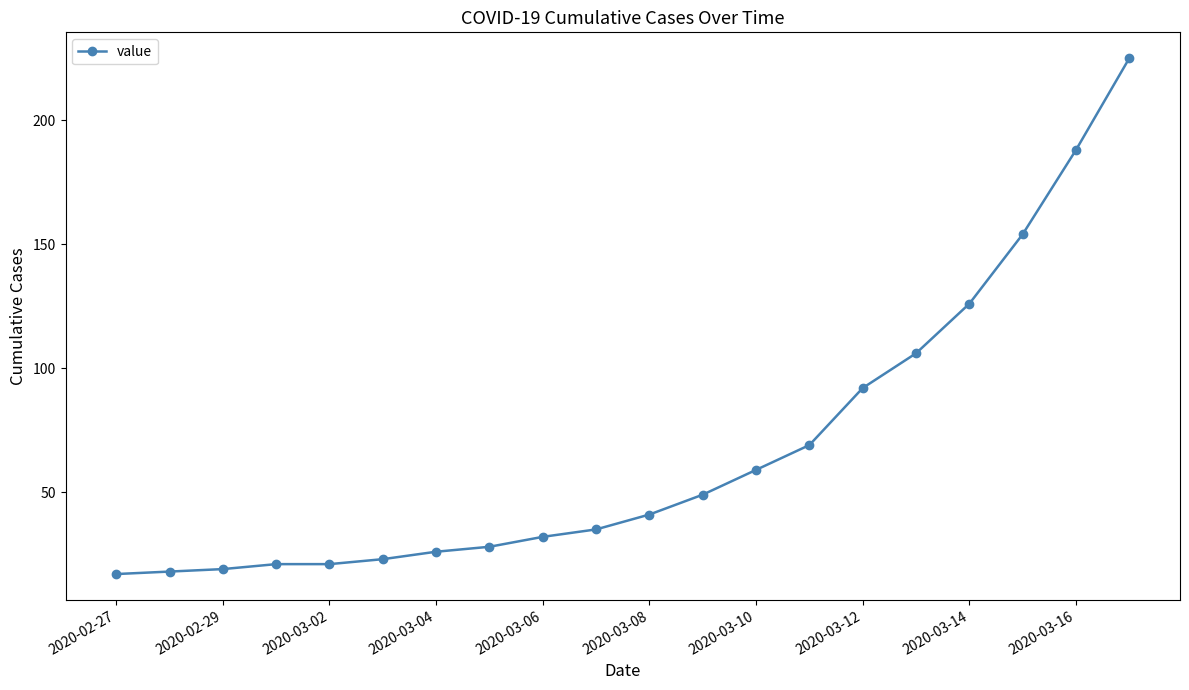

What is the smallest value displayed?

17